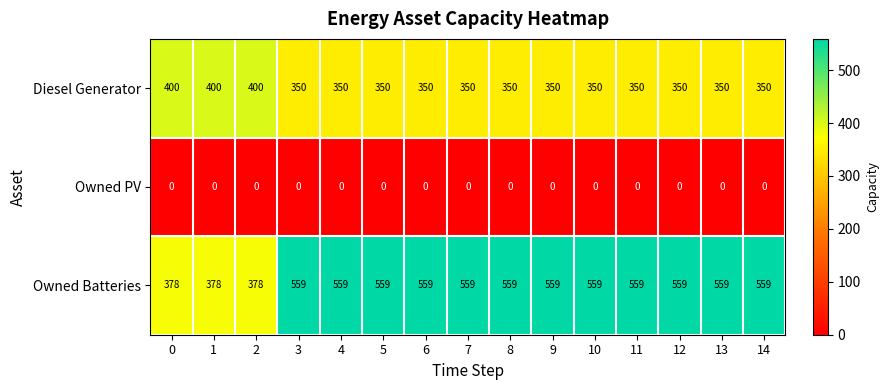

Rank the series by their average value, from highest to lowest.

Owned Batteries, Diesel Generator, Owned PV